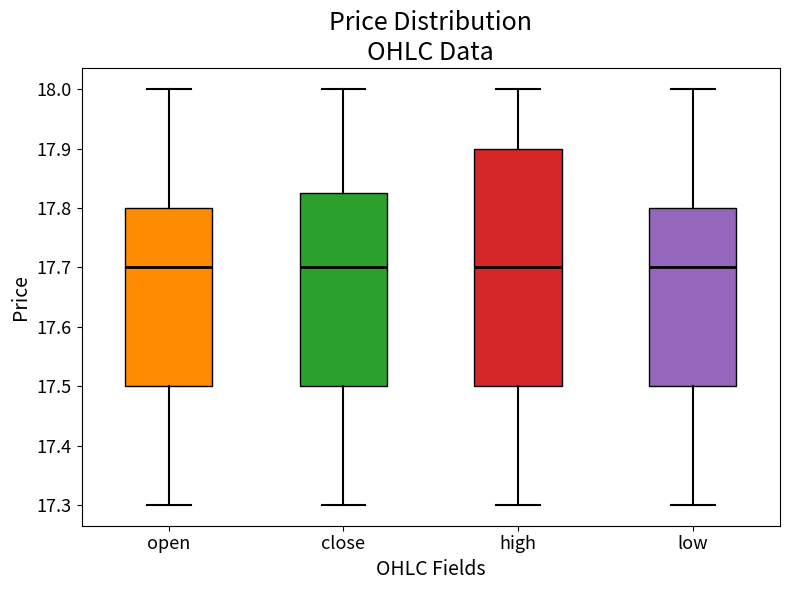

Reading left to right, transcribe this box plot: for each box, give where its median line is, the range the box spans, and where its two whiskers end, as read against the y-axis. The values are not printed on the chart, so give them approximately, as read against the axis.

open: median 17.70, box 17.50 to 17.80, whiskers 17.30 to 18.00
close: median 17.70, box 17.50 to 17.83, whiskers 17.30 to 18.00
high: median 17.70, box 17.50 to 17.90, whiskers 17.30 to 18.00
low: median 17.70, box 17.50 to 17.80, whiskers 17.30 to 18.00